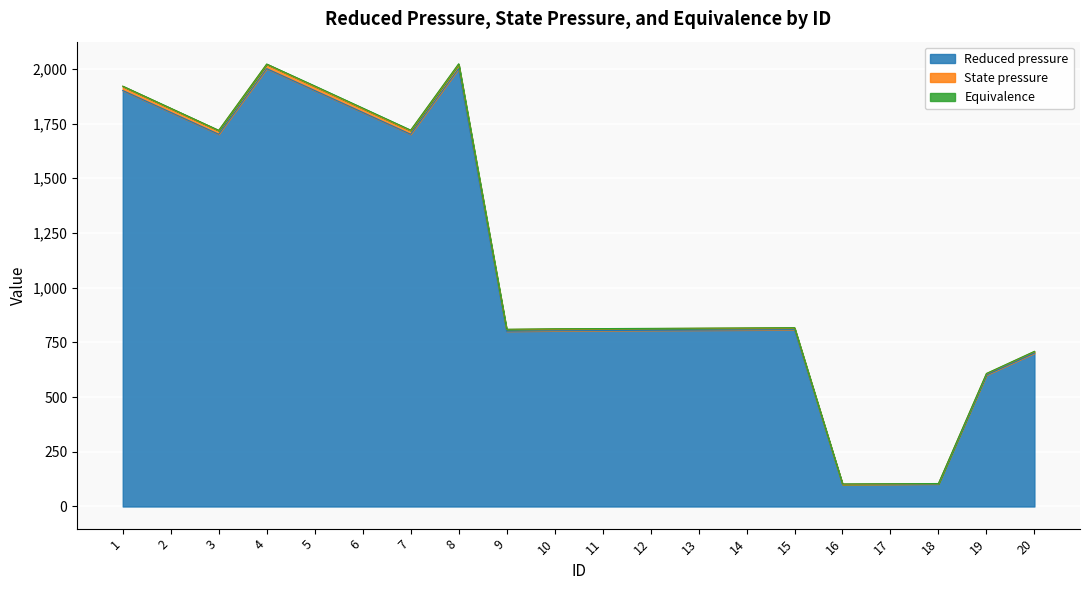

What is the value of the Reduced pressure point at the 13th from the left?

806